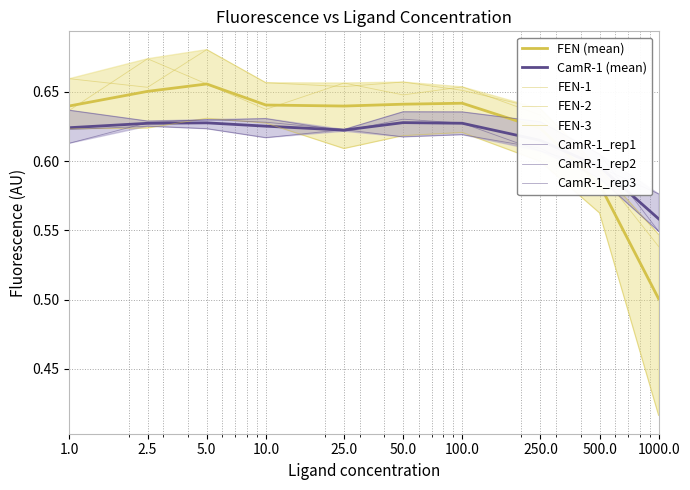

Count the number of categories in the chart.

11